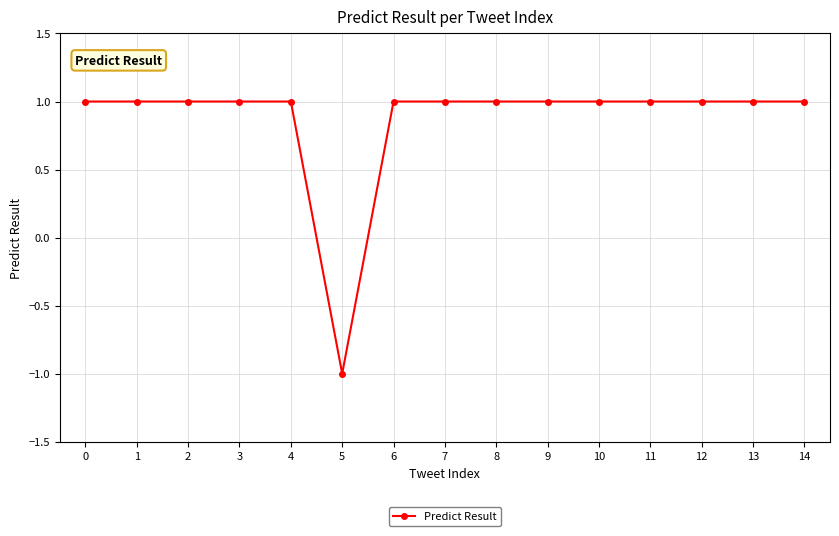

Is it true that the value at 7 is 1?

True